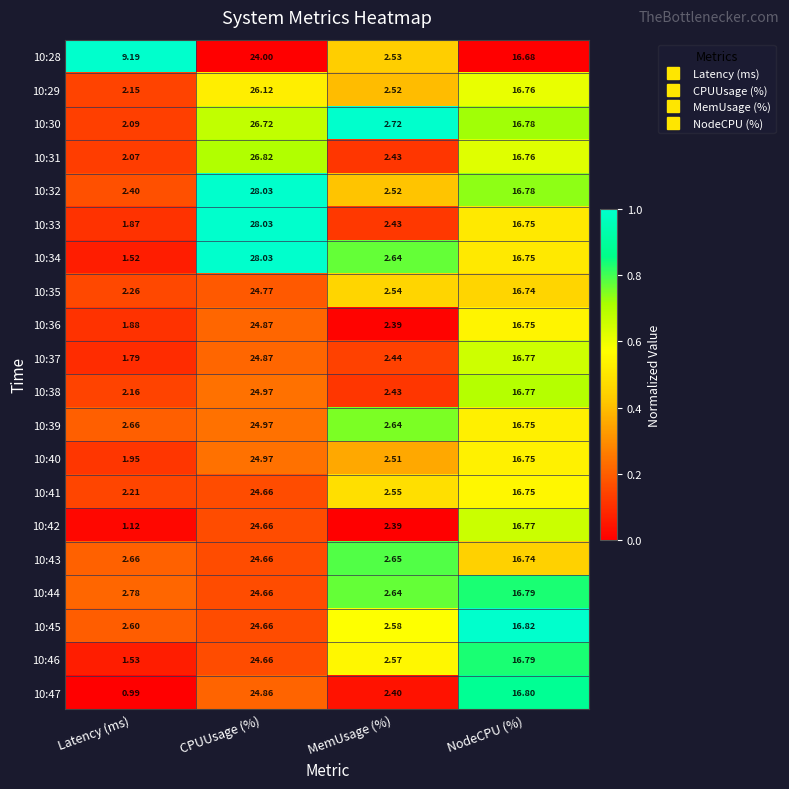

Where does the 10:30 series first go above 16?

CPUUsage (%)